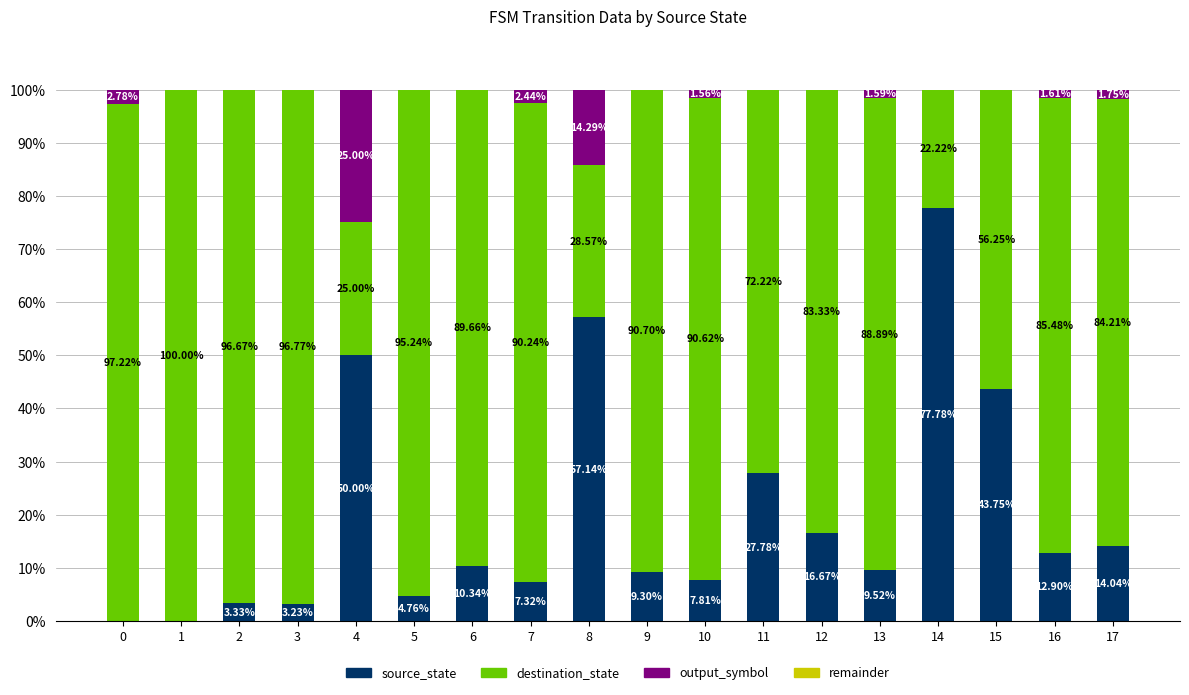

Are the bars horizontal?

No